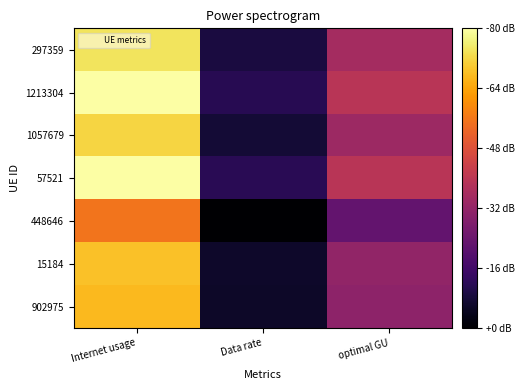

What is the maximum value shown in the chart?

122.6